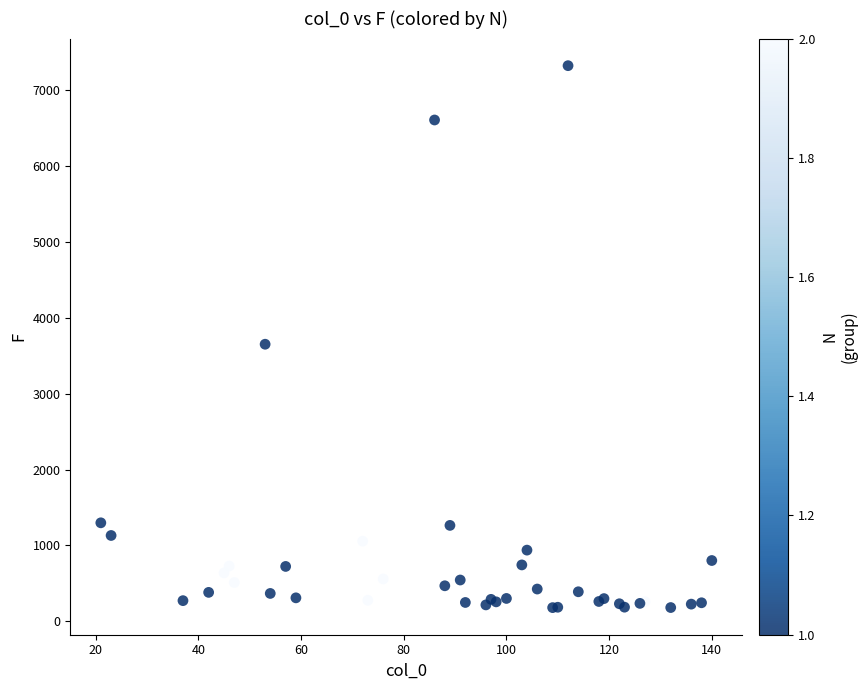

What Y value in the scatter plot is closest to 3752?

3652